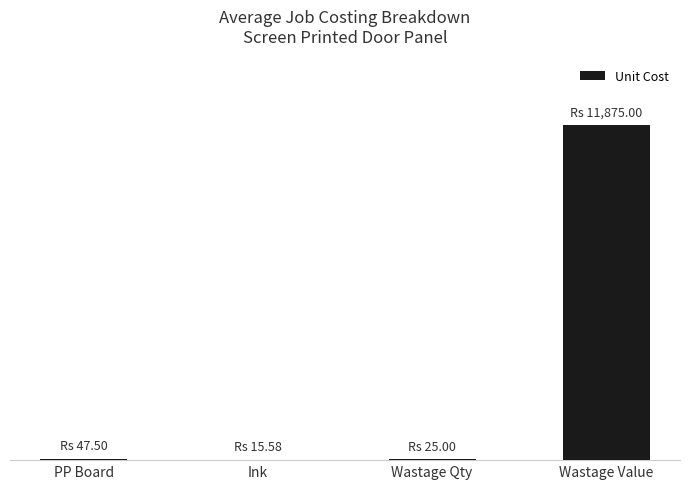

List the labels in order of value, largest first.

Wastage Value, PP Board, Wastage Qty, Ink